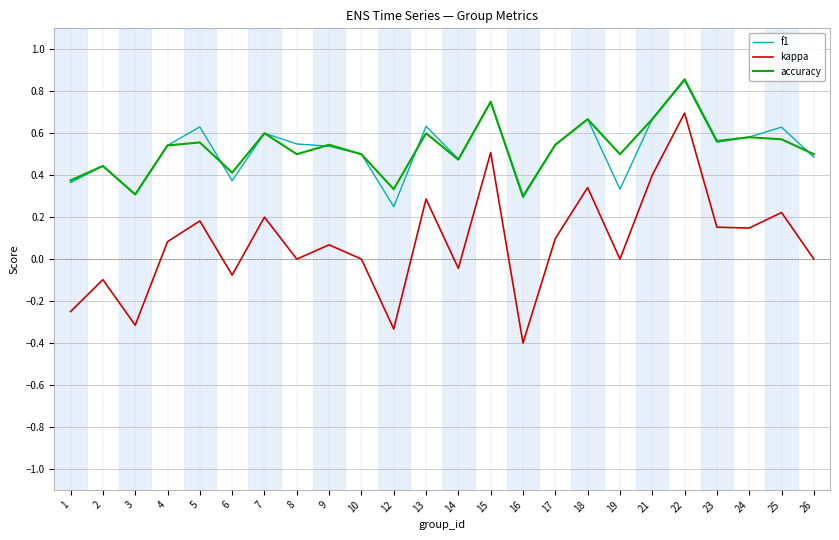

Is the value of f1 at 5 greater than the value of accuracy at 3?

Yes